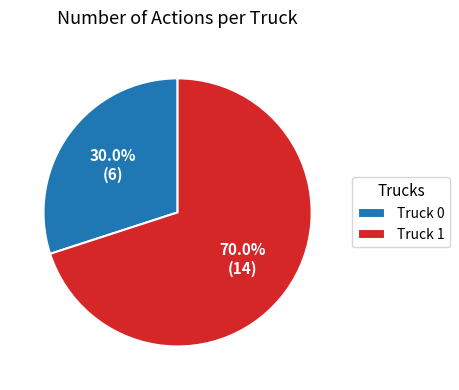

To the nearest percent, what is the difference between the Truck 0 and Truck 1 slice percentages?

40%